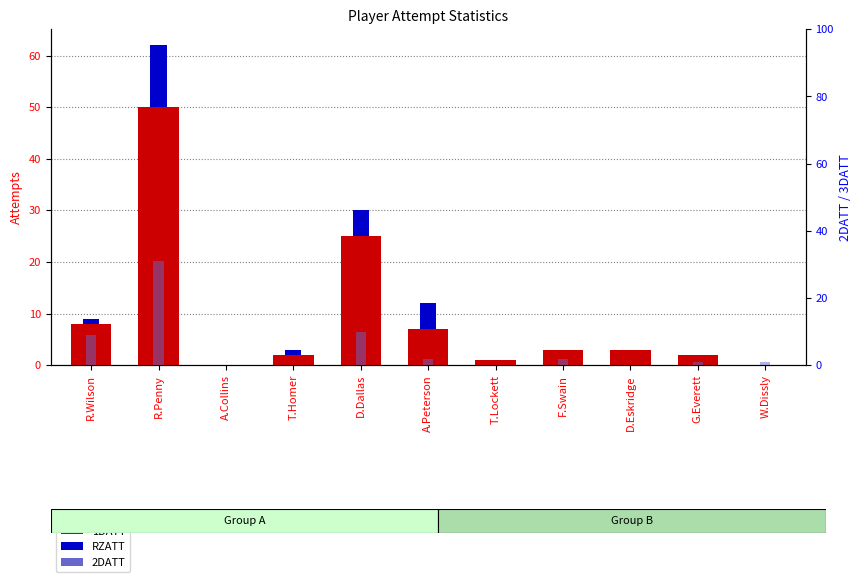

Reading left to right, what are all the values shown in this chart?

1DATT: 8	50	0	2	25	7	1	3	3	2	0
RZATT: 1	12	0	1	5	5	0	0	0	0	0
2DATT: 9	31	0	0	10	2	0	2	0	1	1